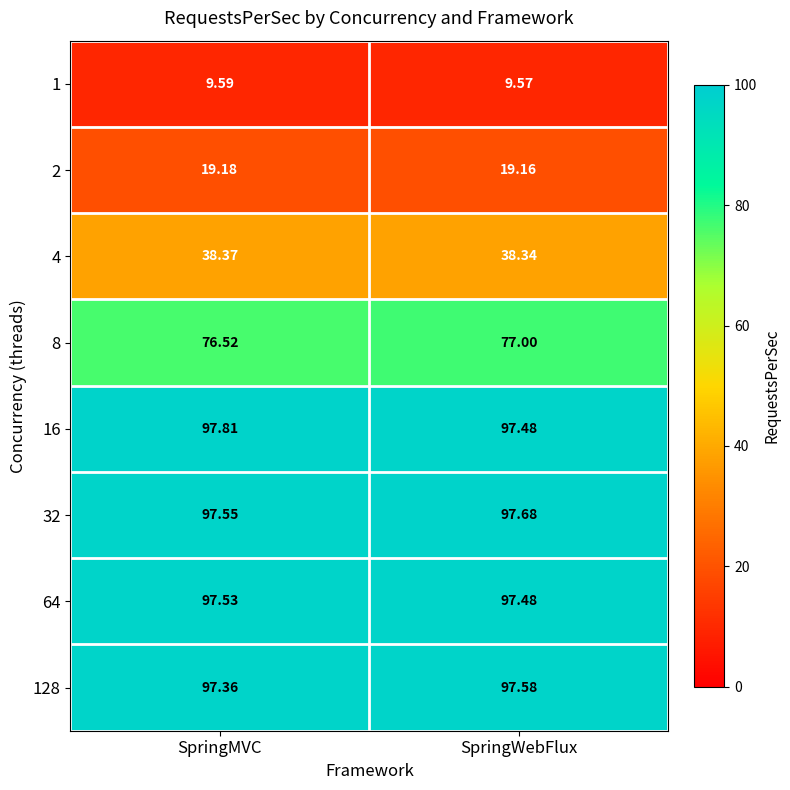

List the labels in order of 4 value, largest first.

SpringMVC, SpringWebFlux